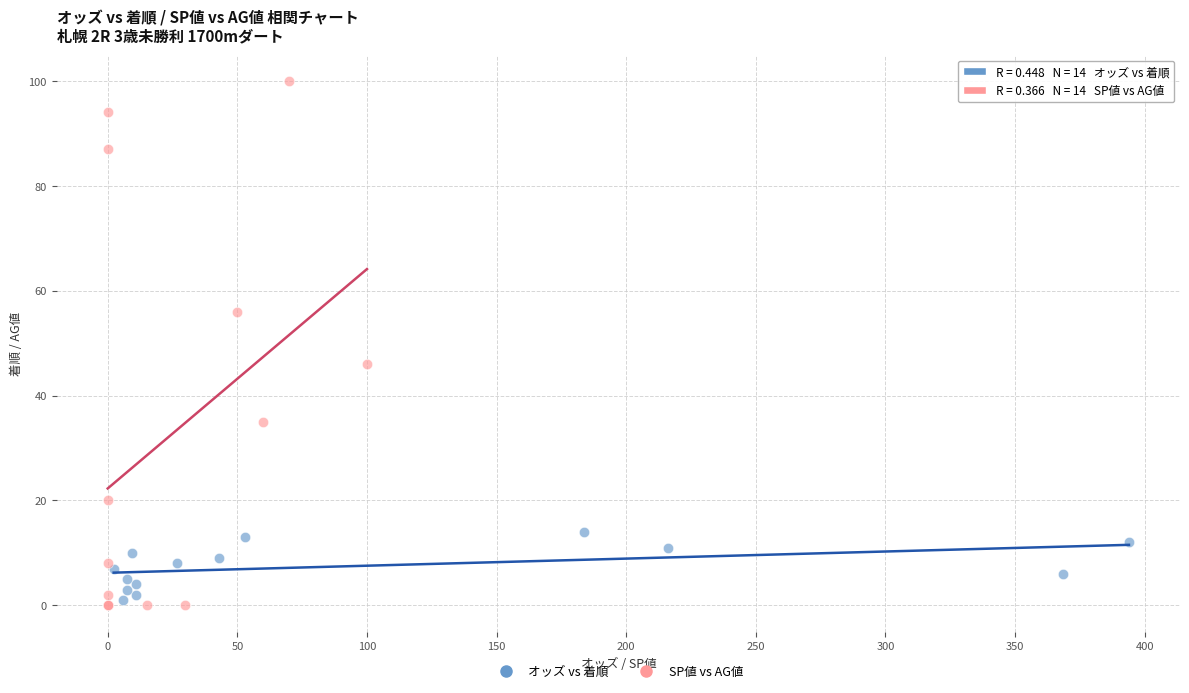

Which series contains the lowest Y value?

SP値 vs AG値